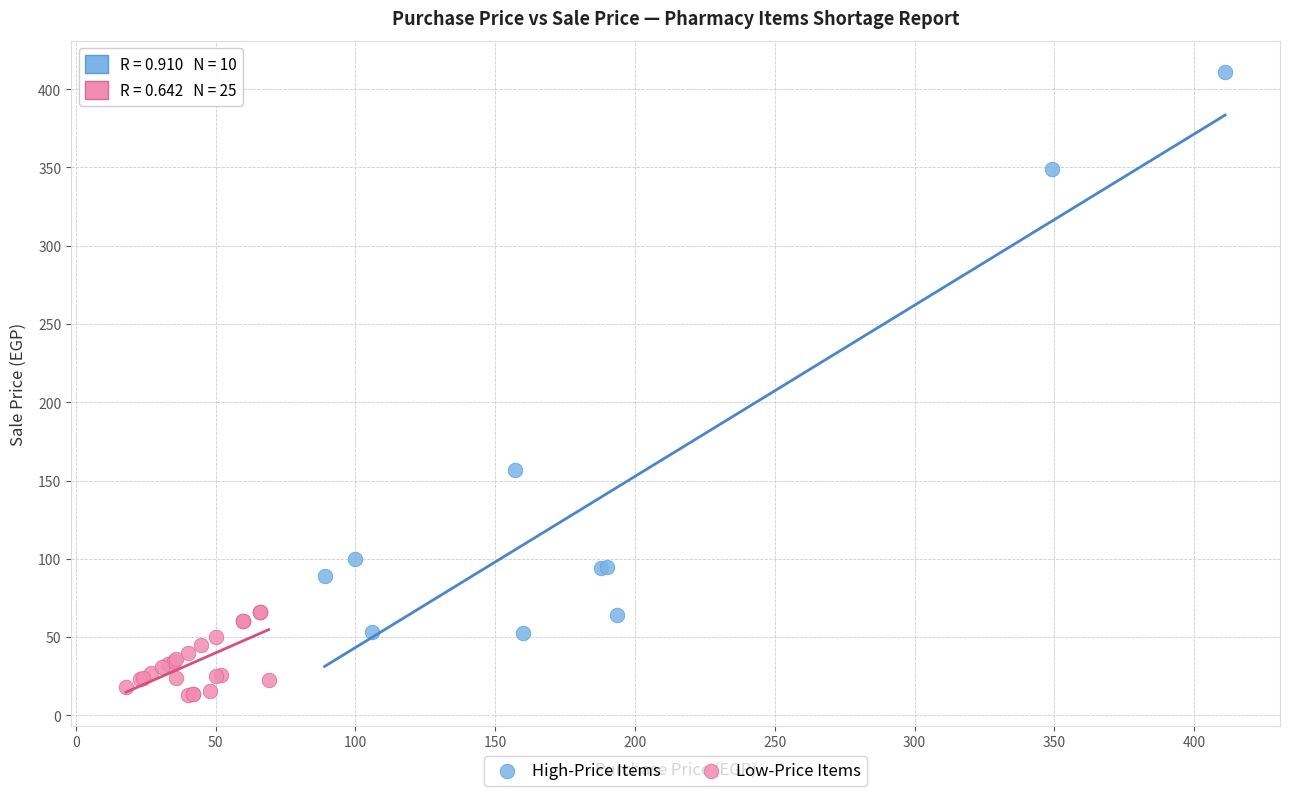

What are all the series names shown in the legend?

High-Price Items, Low-Price Items